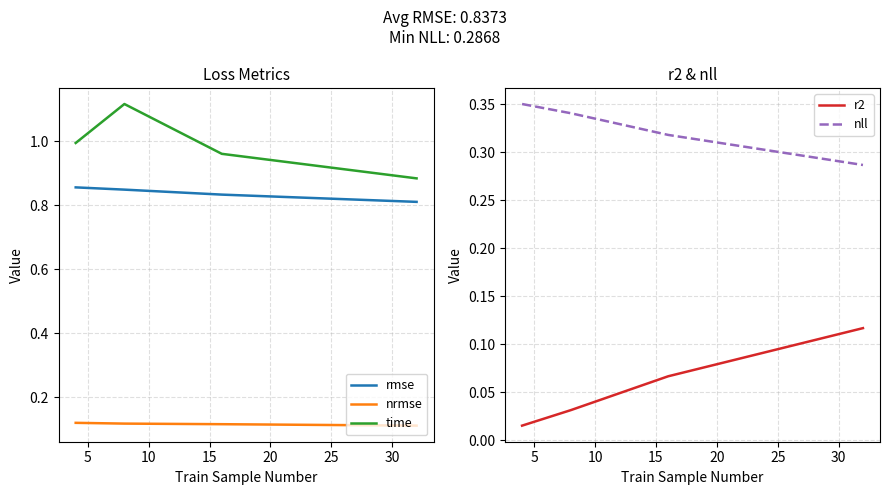

True or false: nrmse and rmse cross at least once.

False